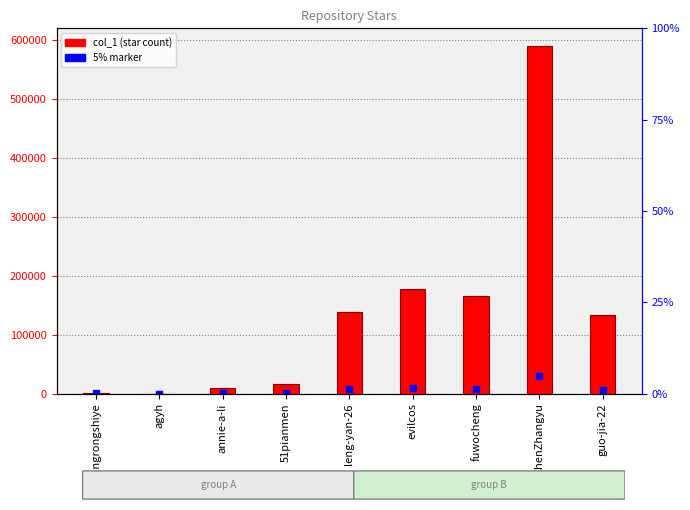

At which category is the sum across all series the highest?

ChenZhangyu